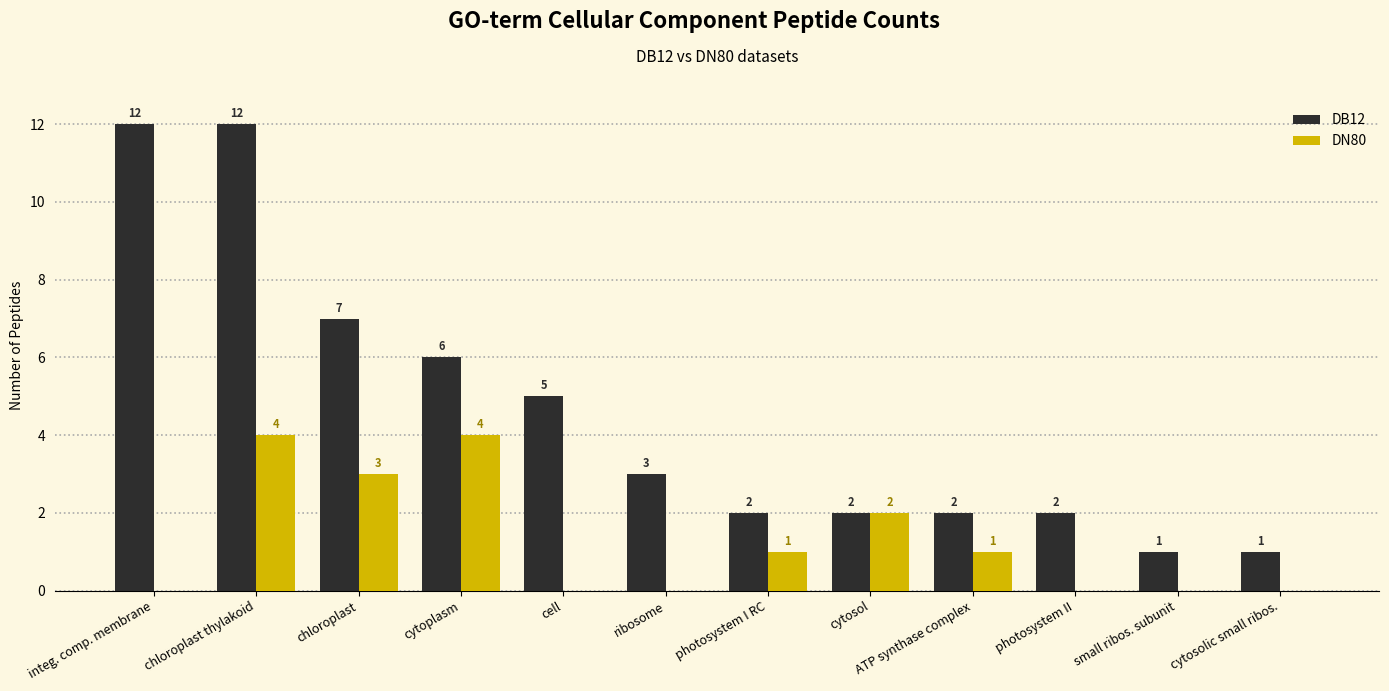

Reading left to right, what are all the values shown in this chart?

DB12: 12	12	7	6	5	3	2	2	2	2	1	1
DN80: 0	4	3	4	0	0	1	2	1	0	0	0